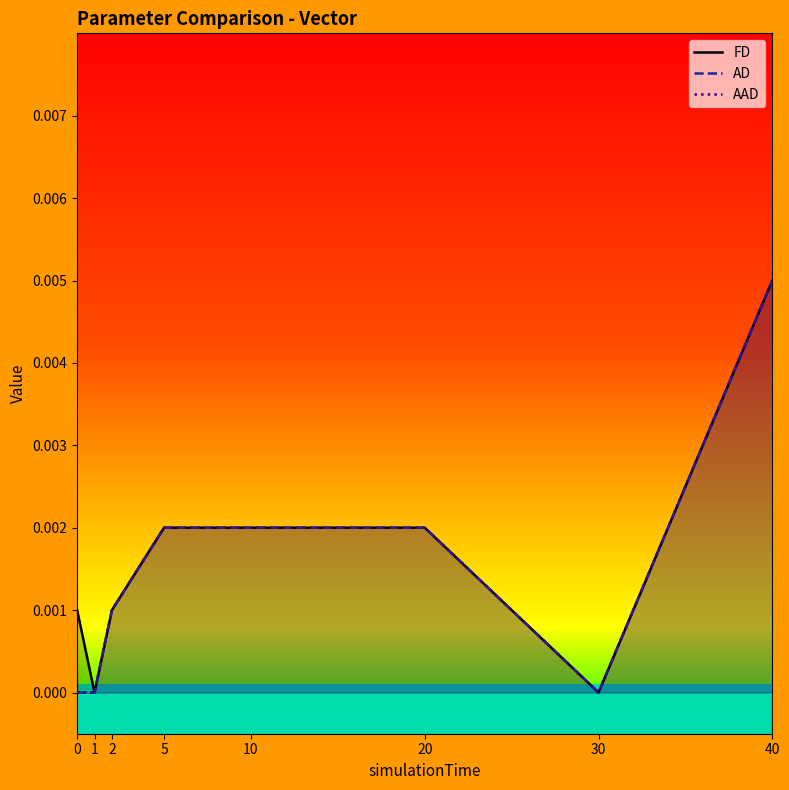

Between 1 and 10, which is larger?

10